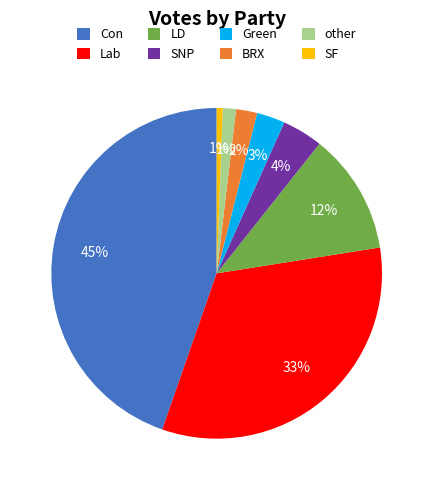

How many slices are in this pie chart?

8